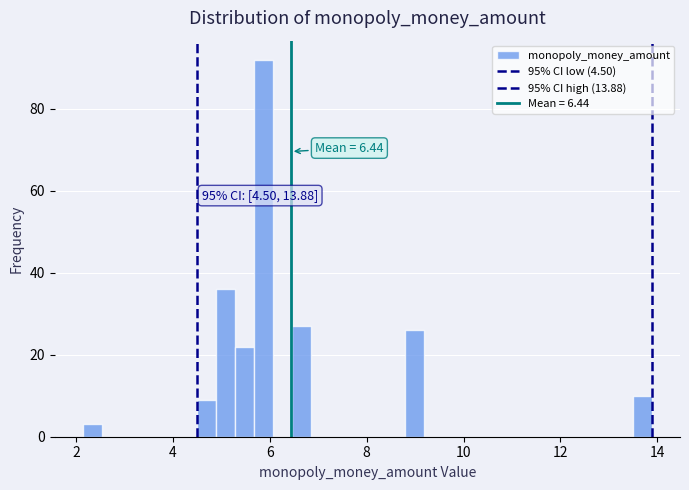

Read against the x-axis, roughly where is the centre of the tallest bar?

5.8